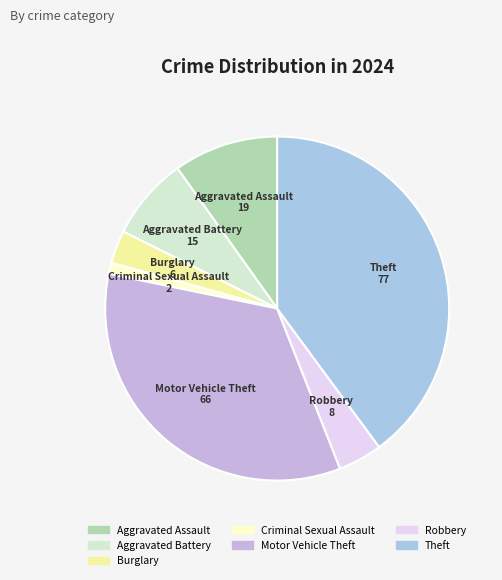

The Aggravated Assault slice represents 1% of the pie. True or false?

False